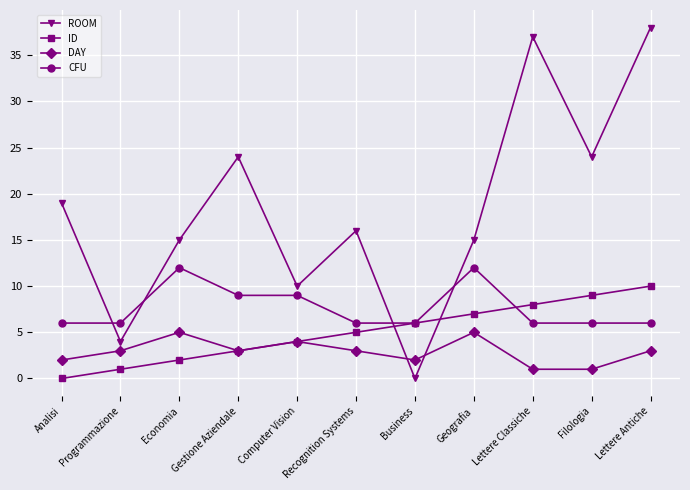

What is the spread (max minus min) of values at Gestione Aziendale?

21